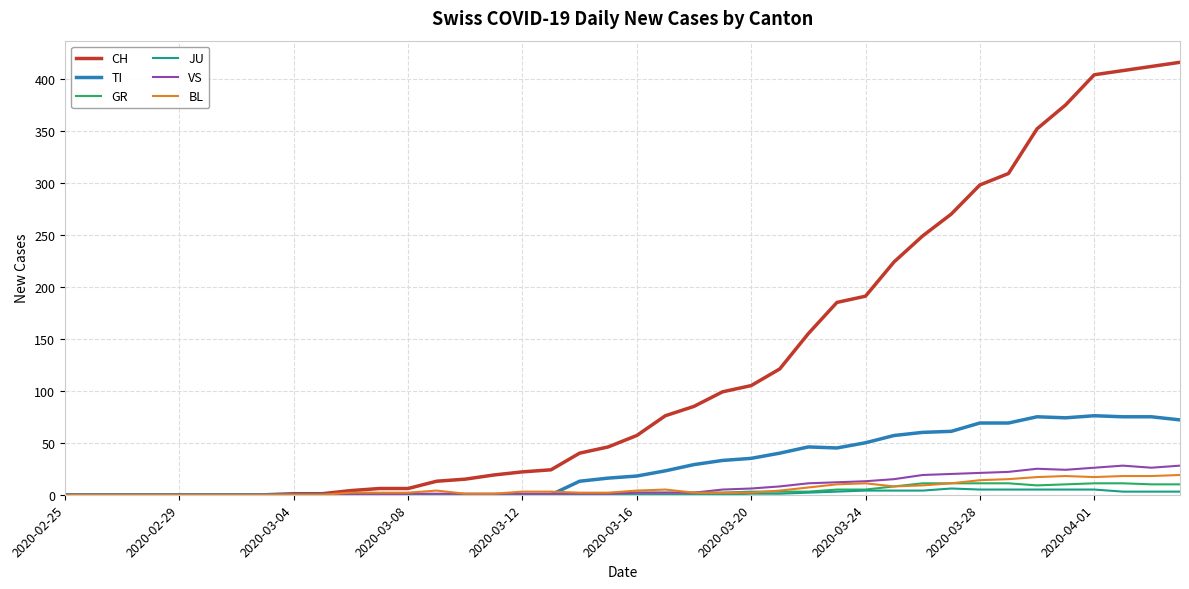

What is the average value of the GR series?

4